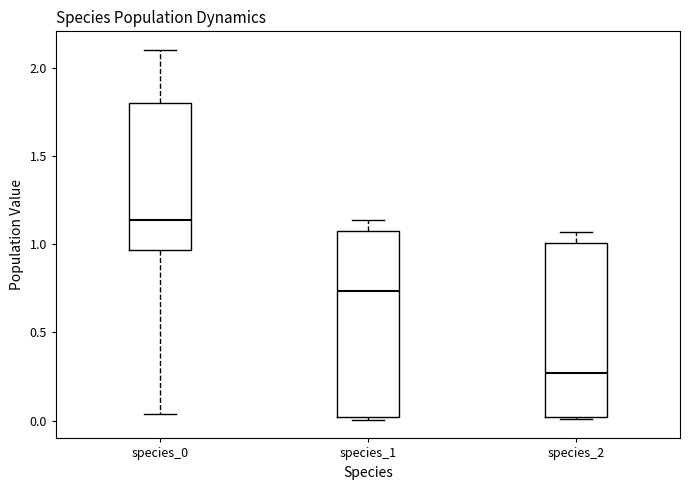

Which box's median line is the lowest?

species_2